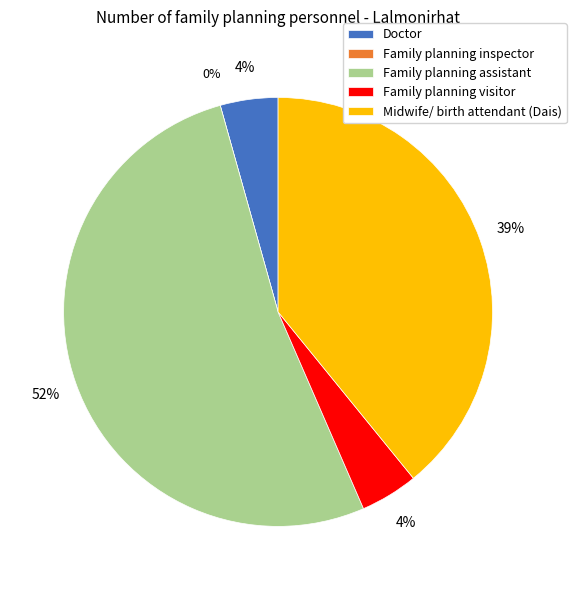

What is the ratio of the value at Family planning assistant to the value at Doctor?

12.0